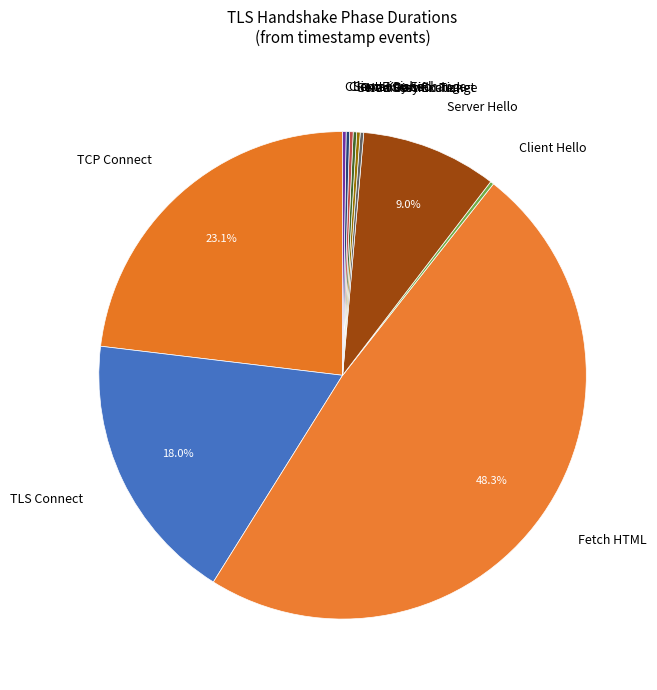

Is there any slice that represents more than half of the pie?

No